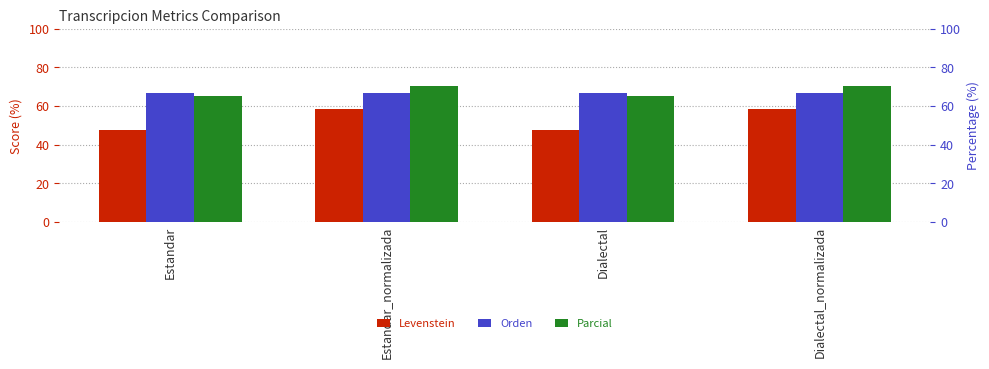

What is the lowest value of the Parcial series?

65.4